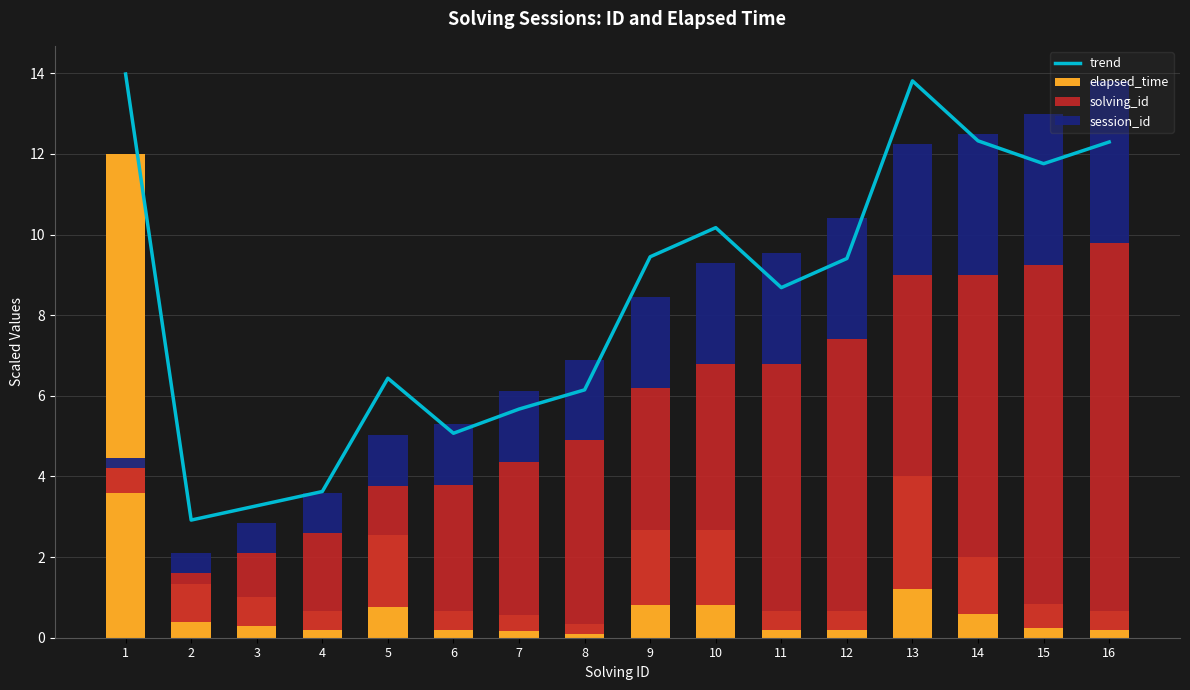

The elapsed_time series shows 1.0 at 3. True or false?

True